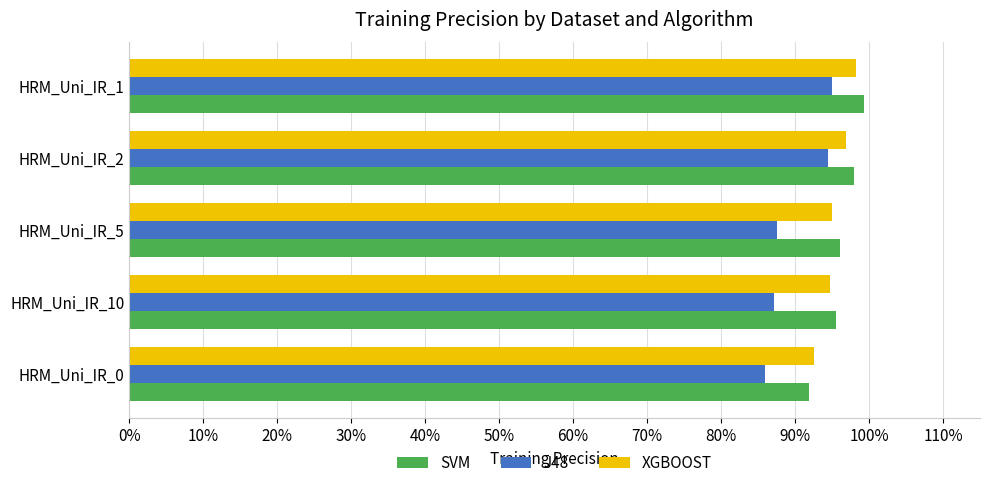

What is the value of the SVM bar at the 2nd from the left?

1.0